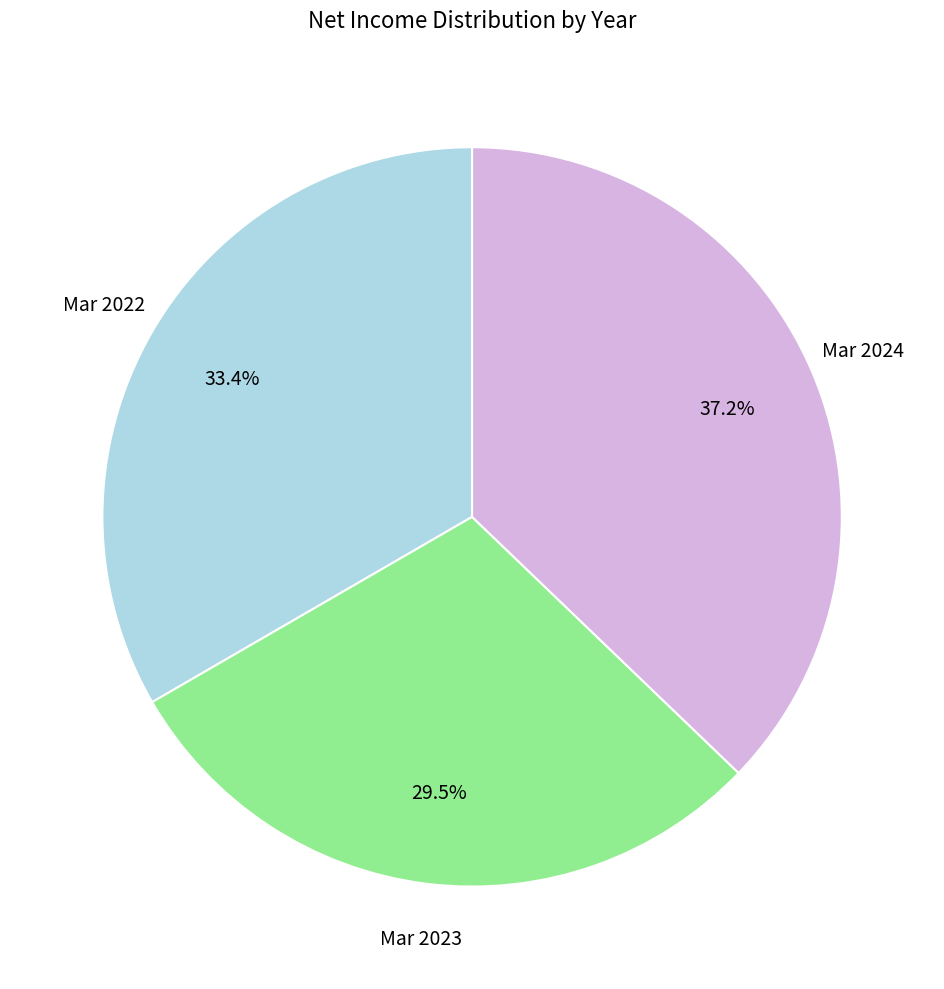

How many slices are in this pie chart?

3